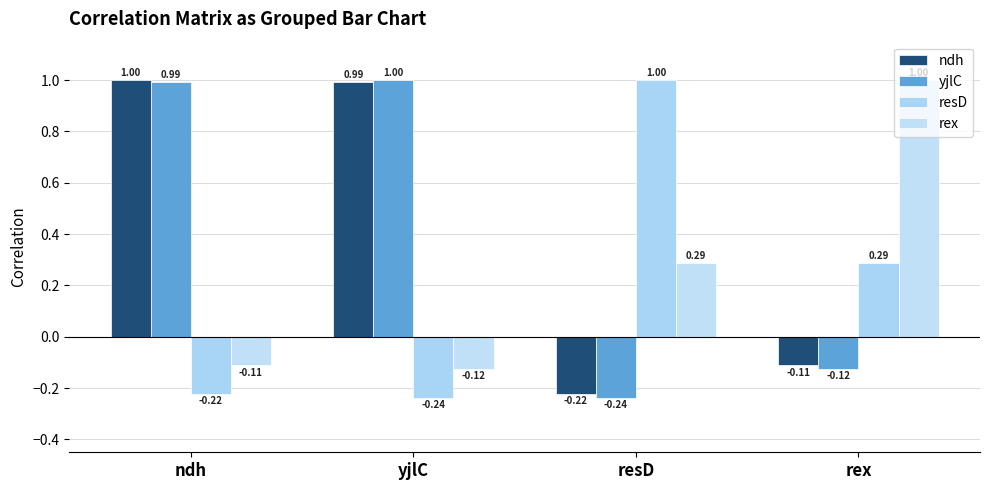

At yjlC, list the series in order from largest to smallest.

yjlC, ndh, rex, resD